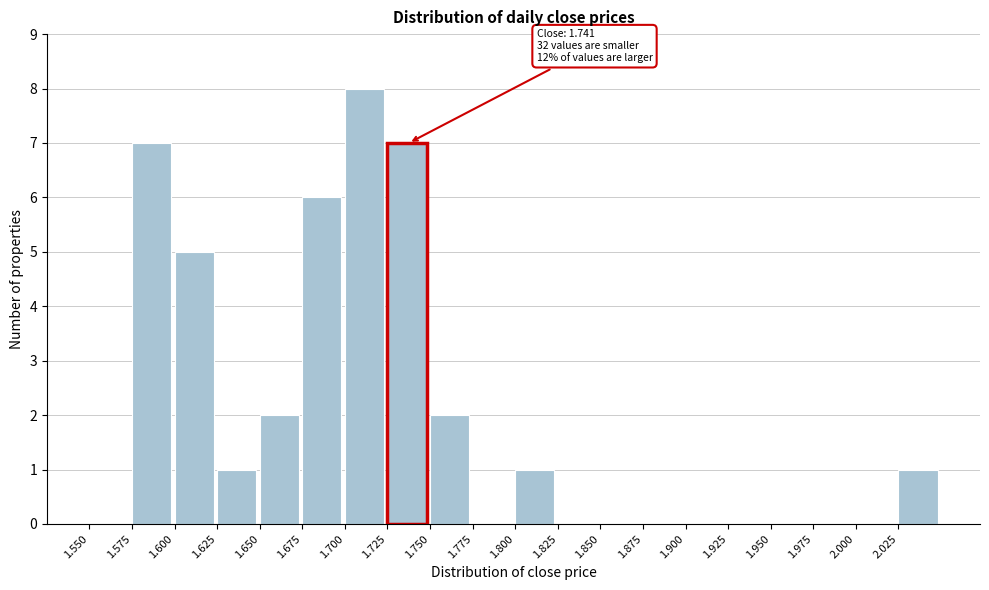

Over which range of the x-axis is the bar tallest?

1.700 to 1.725